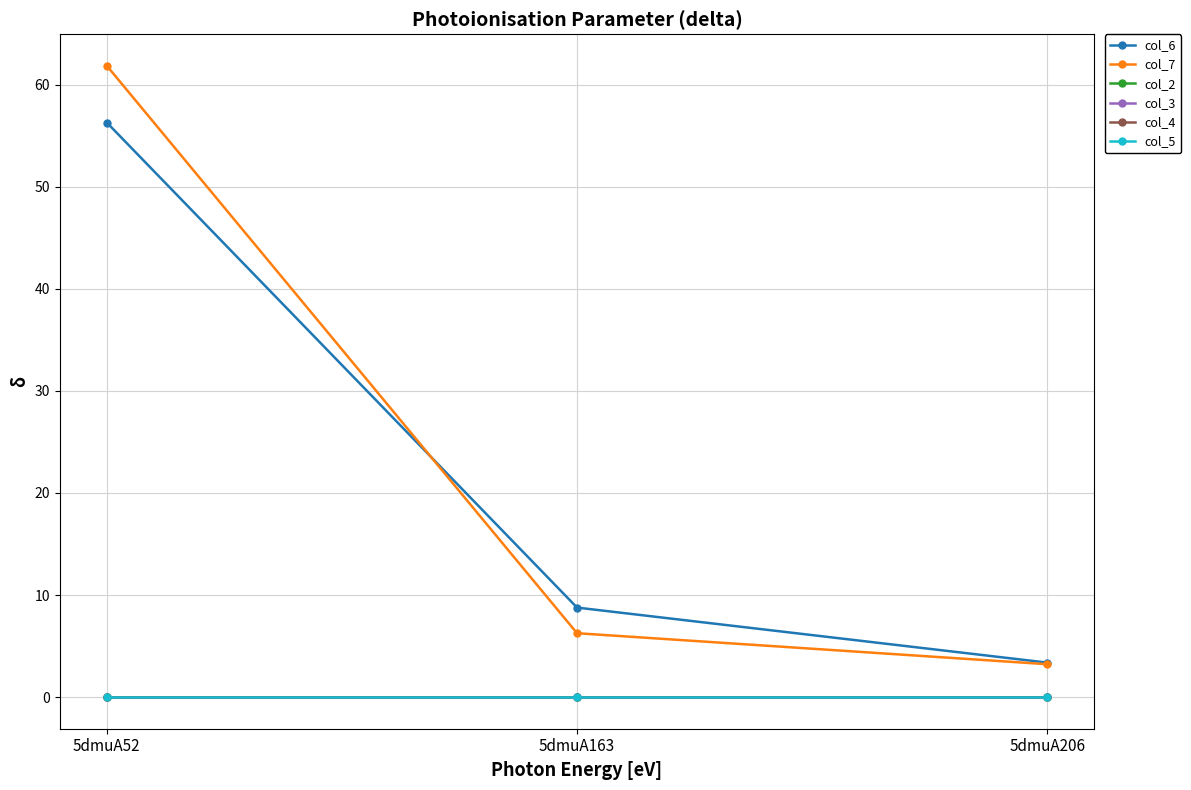

Does the chart have visible grid lines?

Yes